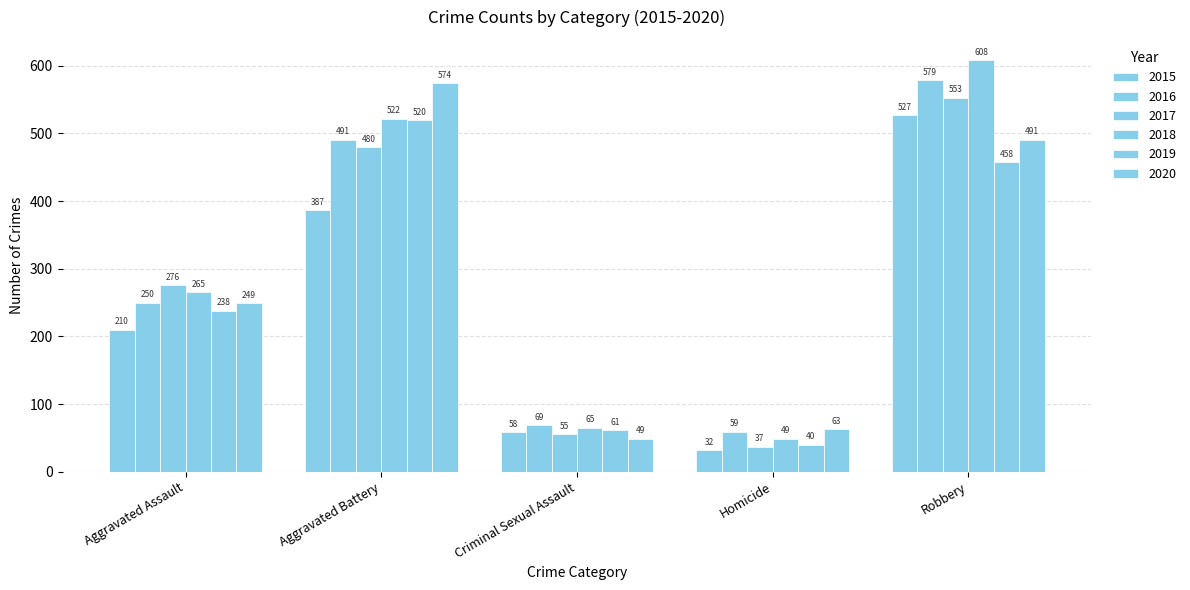

How many categories are shown in the chart?

5